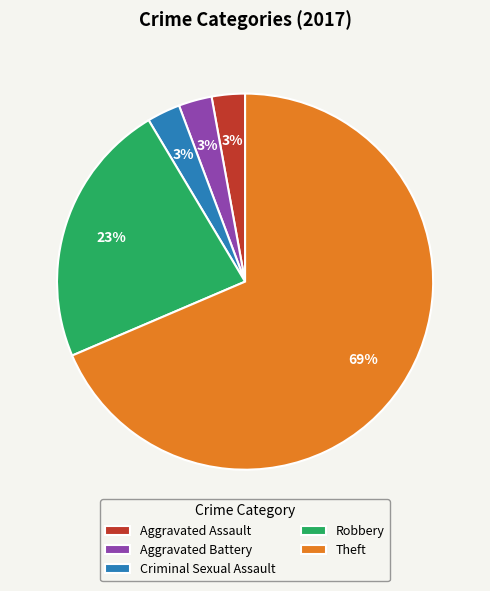

Do Aggravated Battery and Aggravated Assault together represent more than half of the pie?

No